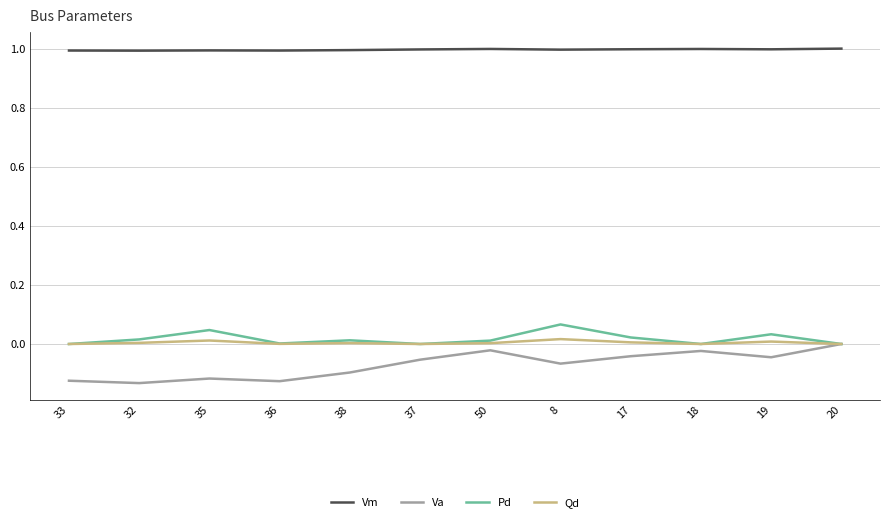

True or false: Vm and Pd cross at least once.

False